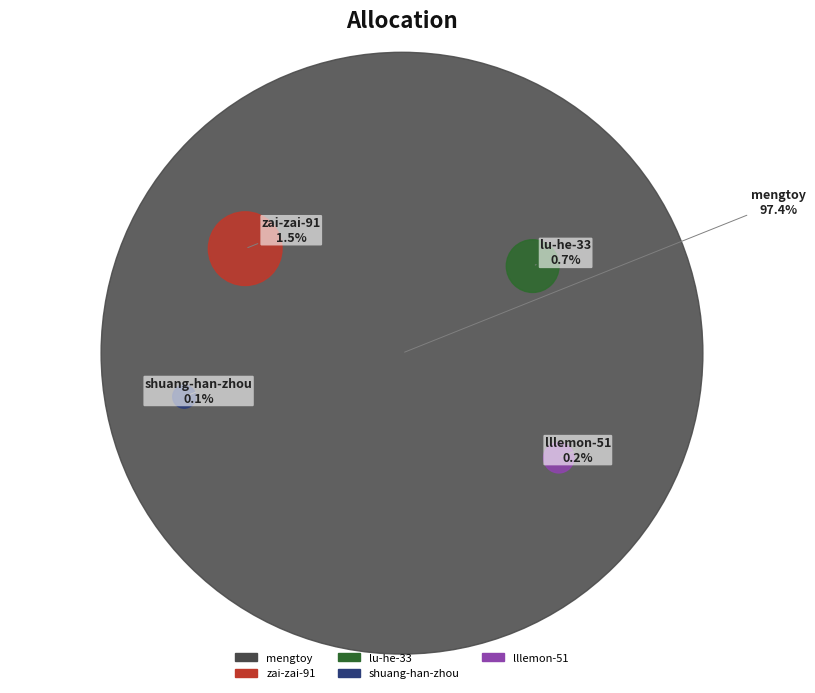

How much of the chart is everything except lllemon-51?

99.8%